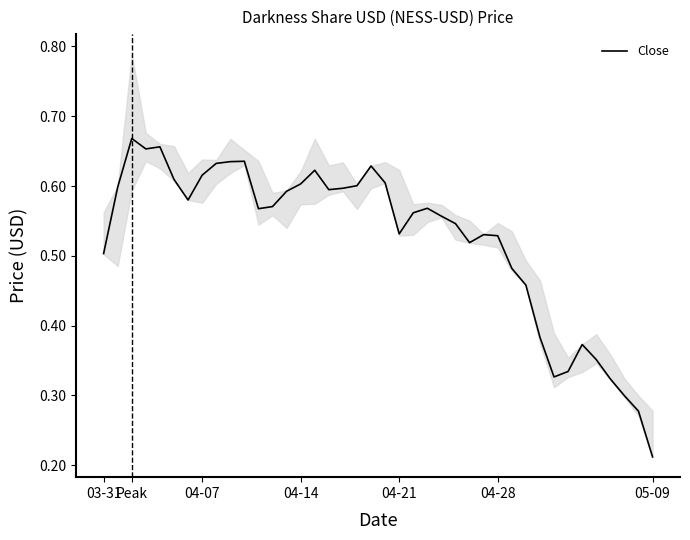

Where is Close nearest to the value 0?

05-09